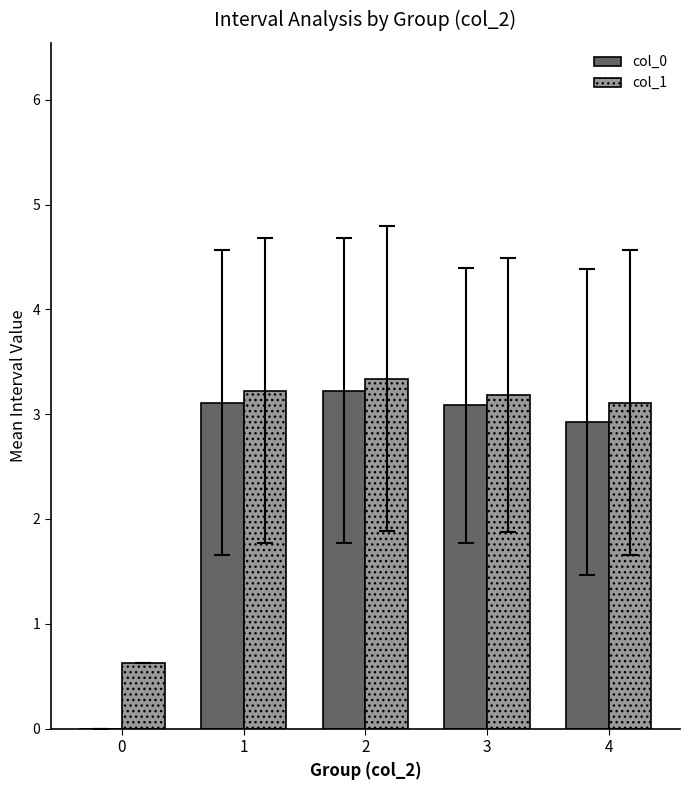

What is the total value across all series at 2?

6.6